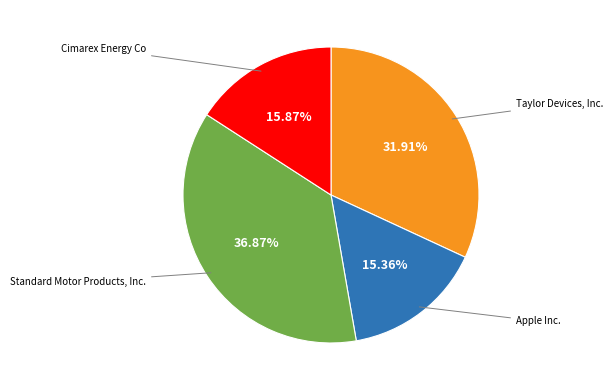

Is there a majority slice in this chart?

No